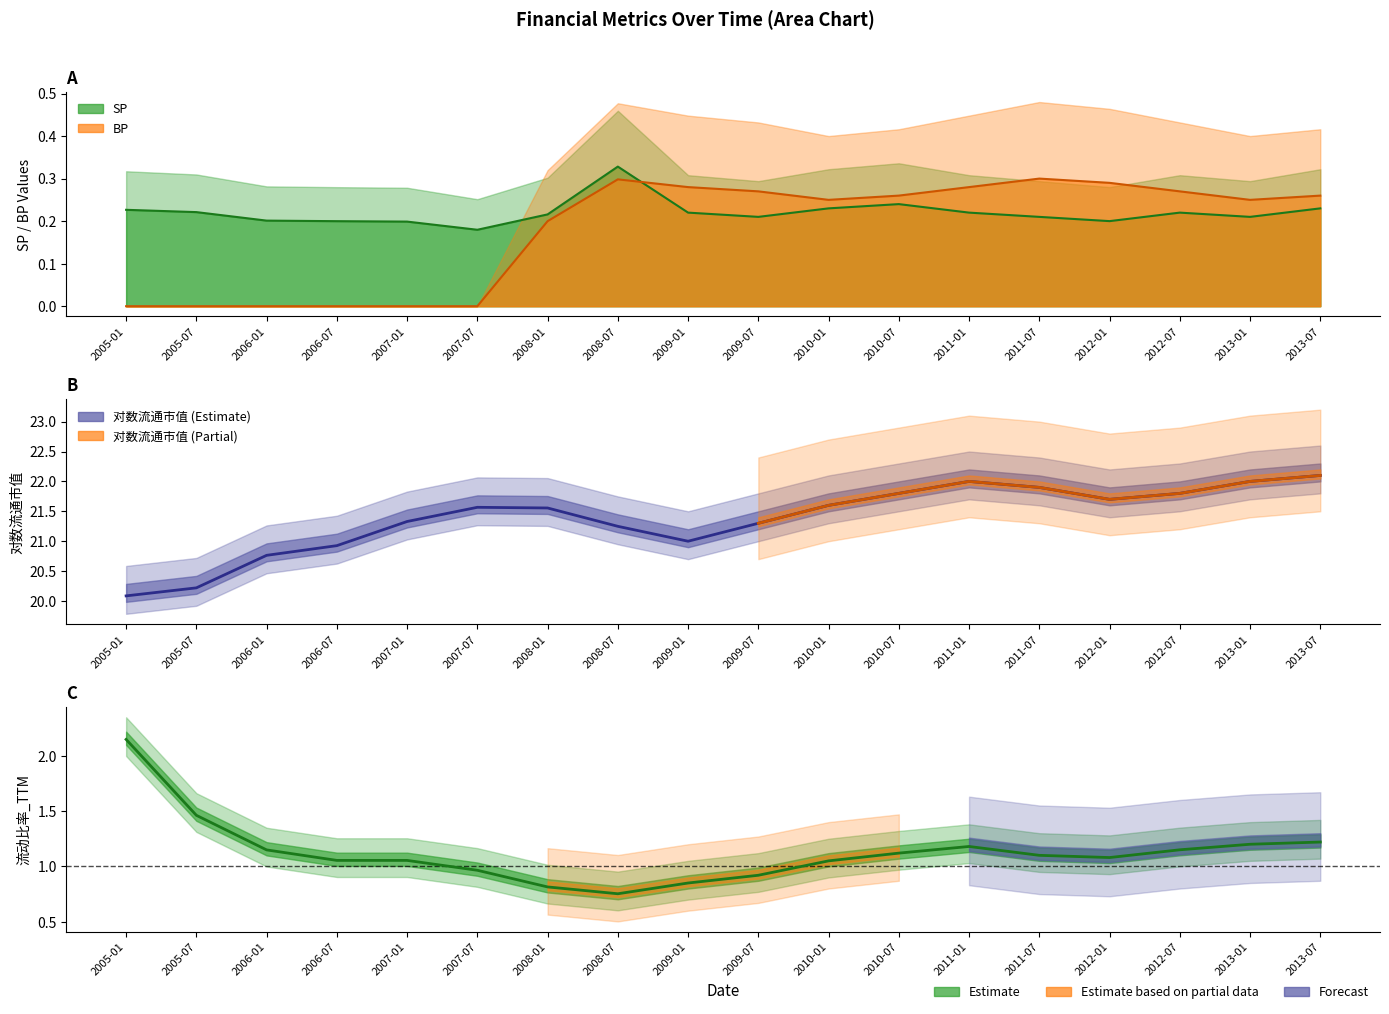

What position from the left is 2006-07?

4